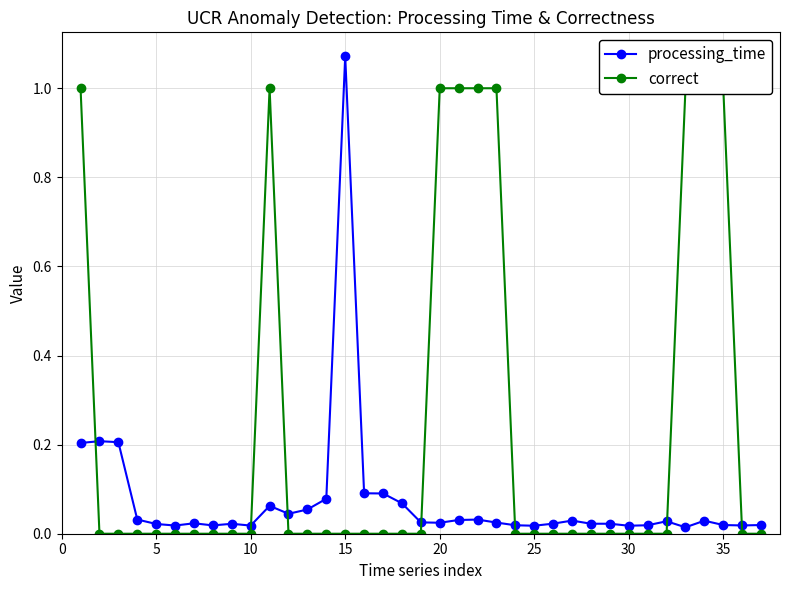

How many lines are shown in the chart?

2